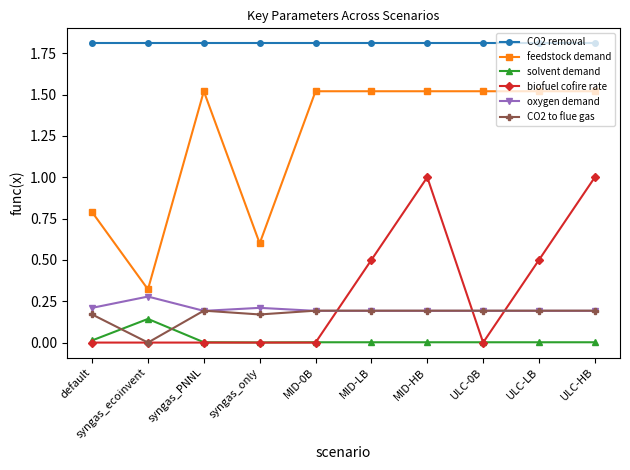

Which series has the largest range (max minus min)?

feedstock demand